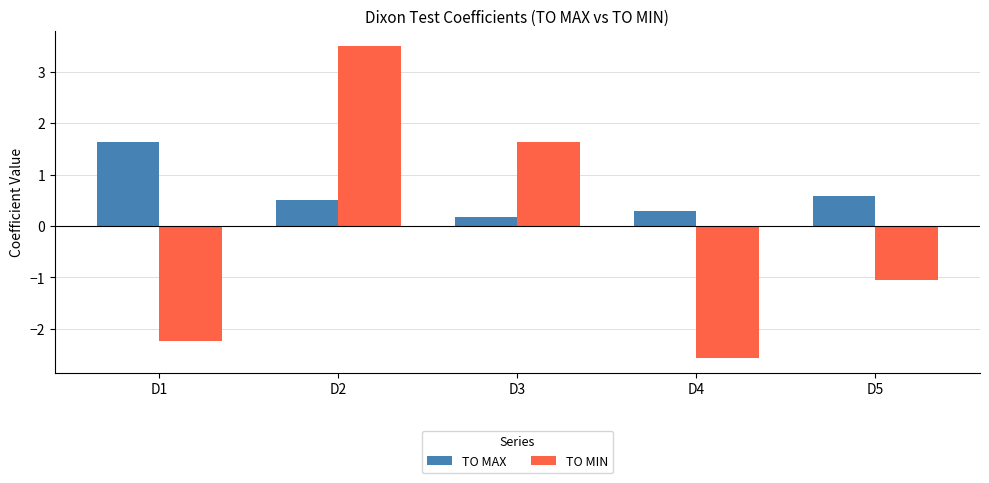

Rank the series by their average value, from highest to lowest.

TO MAX, TO MIN